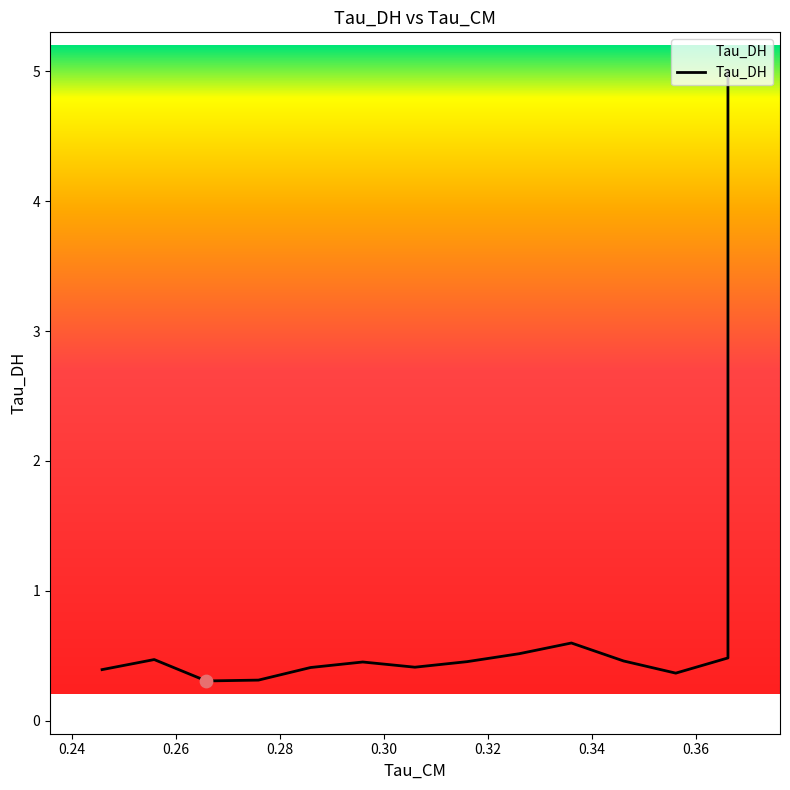

Between 0.29595160484313965 and 0.3661181330680847, which is larger?

0.3661181330680847